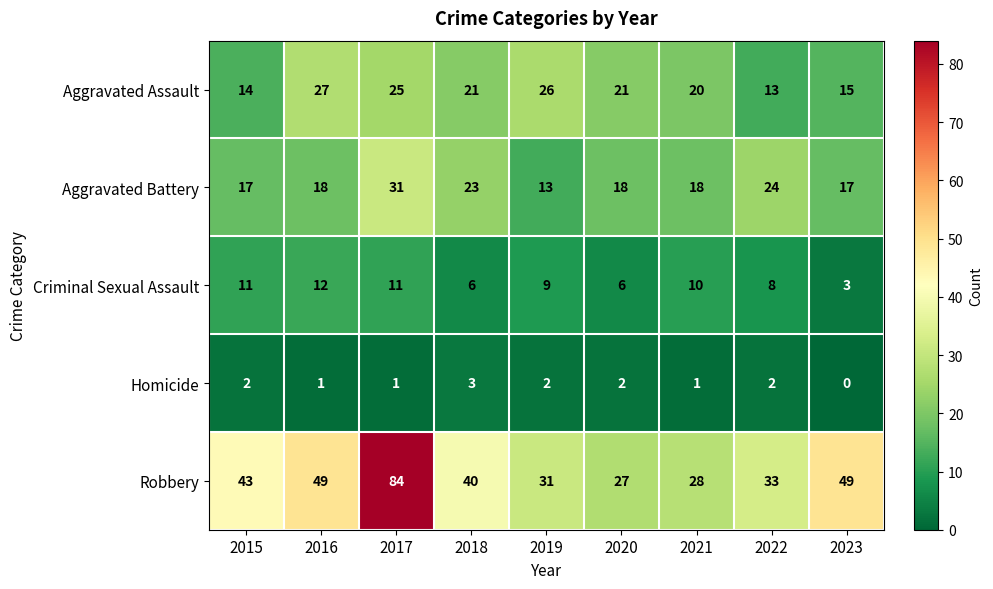

What is the spread (max minus min) of values at 2019?

29